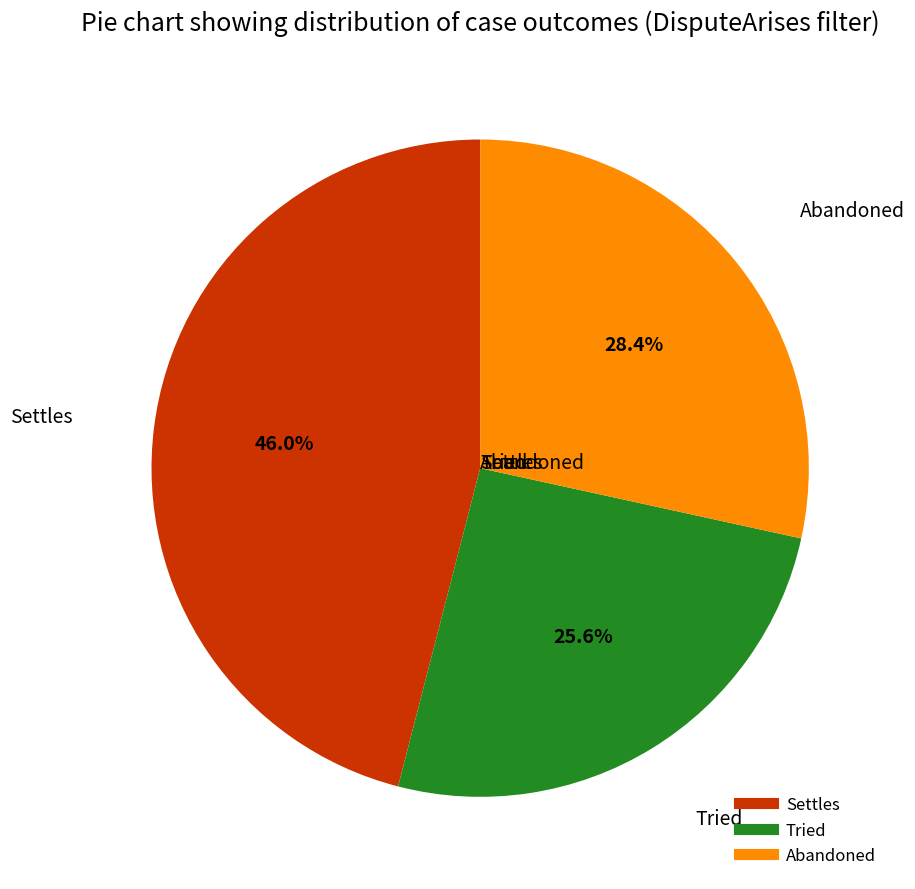

Which slice is the smallest?

Tried